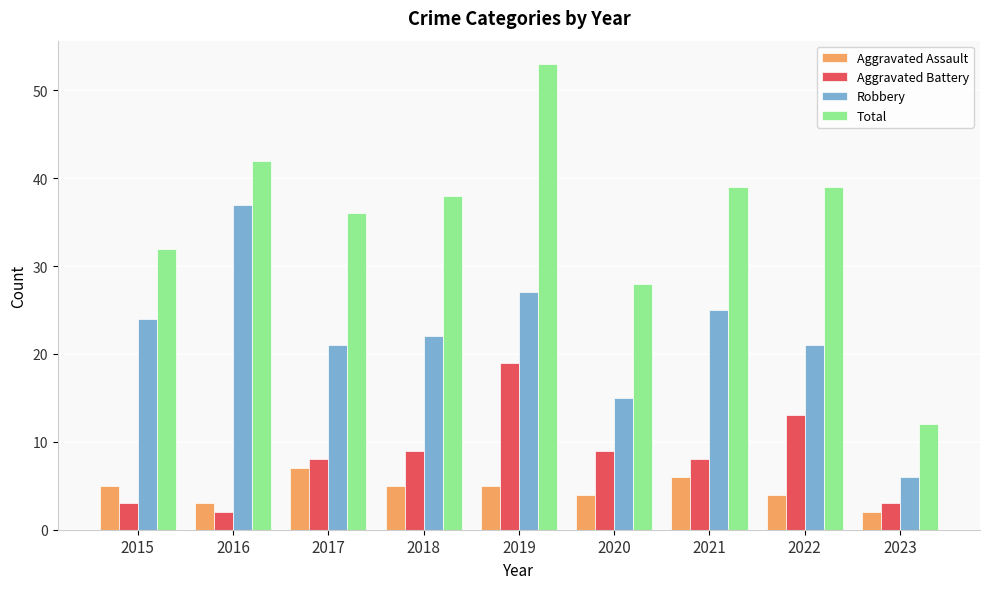

Reading right to left, transcribe all the data shown in this chart.

Aggravated Assault: 2023=2	2022=4	2021=6	2020=4	2019=5	2018=5	2017=7	2016=3	2015=5
Aggravated Battery: 2023=3	2022=13	2021=8	2020=9	2019=19	2018=9	2017=8	2016=2	2015=3
Robbery: 2023=6	2022=21	2021=25	2020=15	2019=27	2018=22	2017=21	2016=37	2015=24
Total: 2023=12	2022=39	2021=39	2020=28	2019=53	2018=38	2017=36	2016=42	2015=32